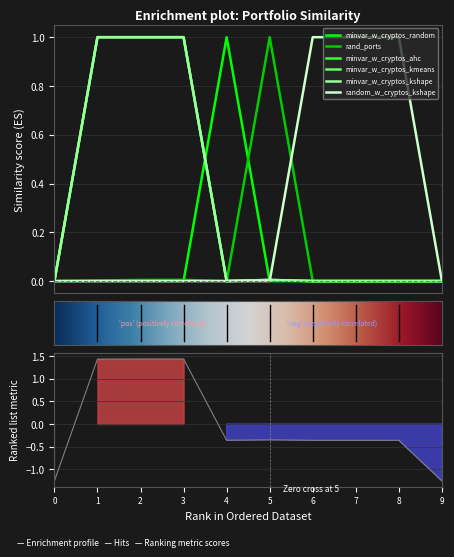

What is the highest value of the rand_ports series?

1.0